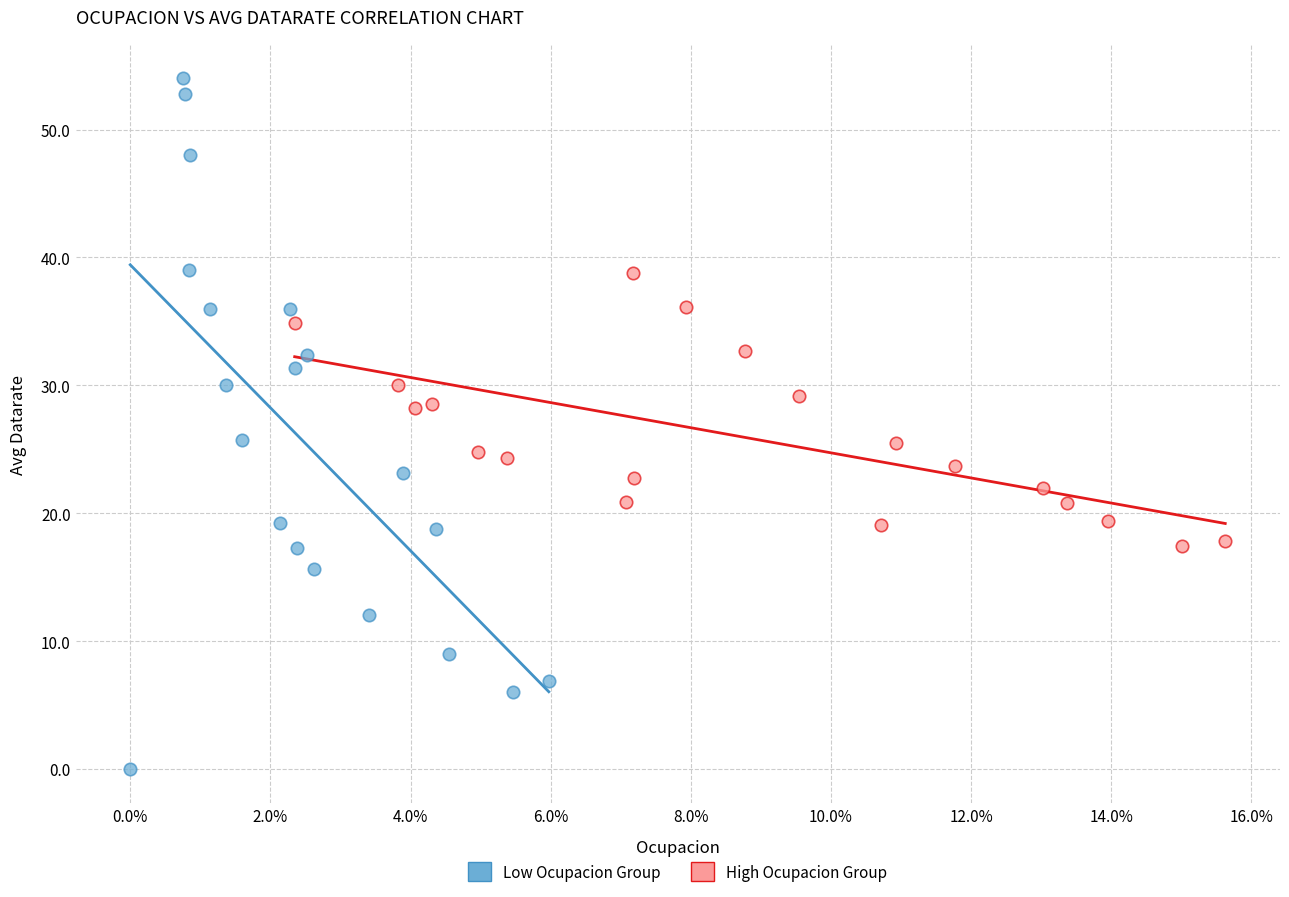

Which series reaches the maximum Y coordinate?

Low Ocupacion Group